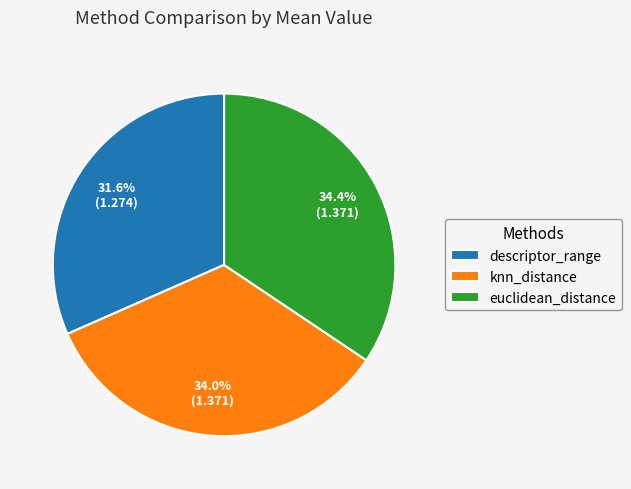

True or false: knn_distance accounts for 34% of the total.

True